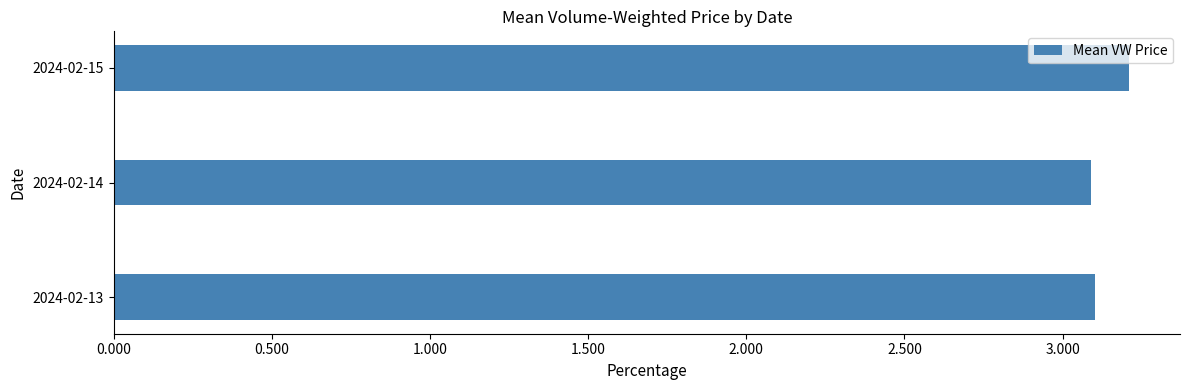

Which has a higher value, 2024-02-13 or 2024-02-15?

2024-02-15